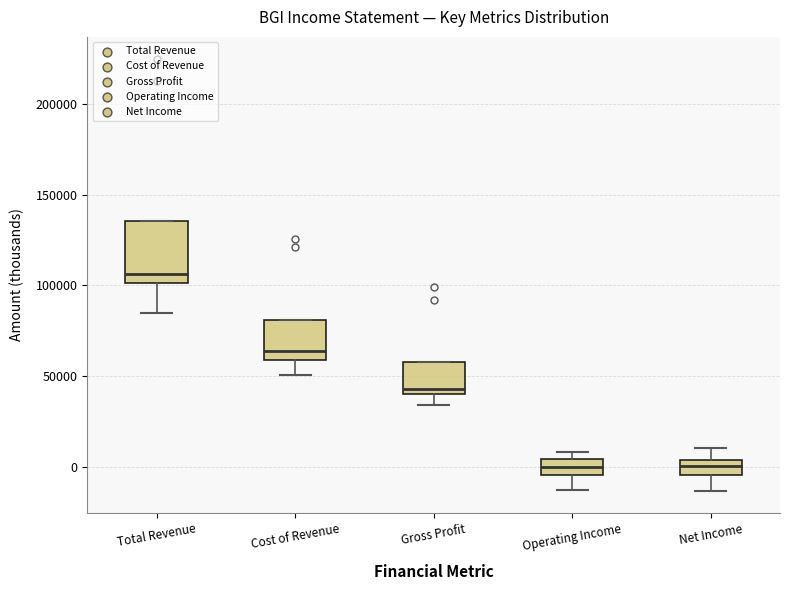

Reading left to right, read every box against the y-axis: the position of its median line, the range the box covers, and the ends of its whiskers. The values are not printed on the chart, so give them approximately, as read against the axis.

Total Revenue: median 105000, box 100000 to 135000, whiskers 85000 to 135000
Cost of Revenue: median 65000, box 60000 to 80000, whiskers 50000 to 80000
Gross Profit: median 45000, box 40000 to 60000, whiskers 35000 to 60000
Operating Income: median 0, box -5000 to 5000, whiskers -15000 to 10000
Net Income: median 0, box -5000 to 5000, whiskers -15000 to 10000